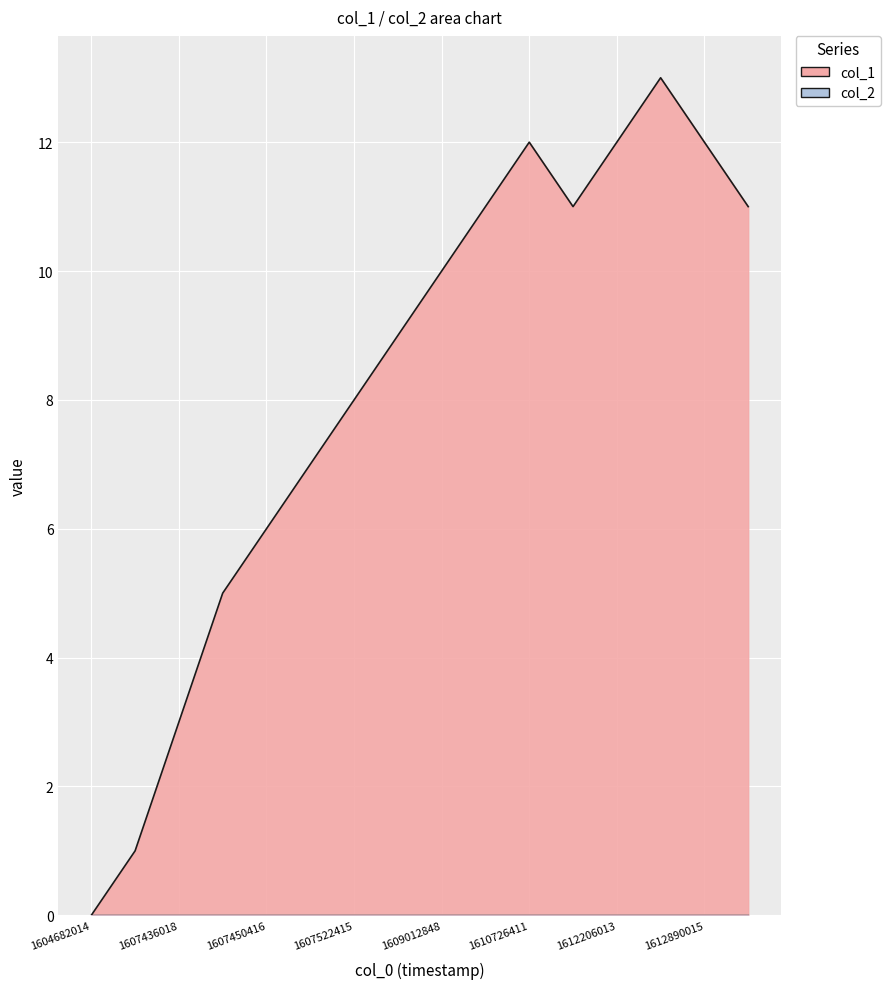

How many positive values are there?

15